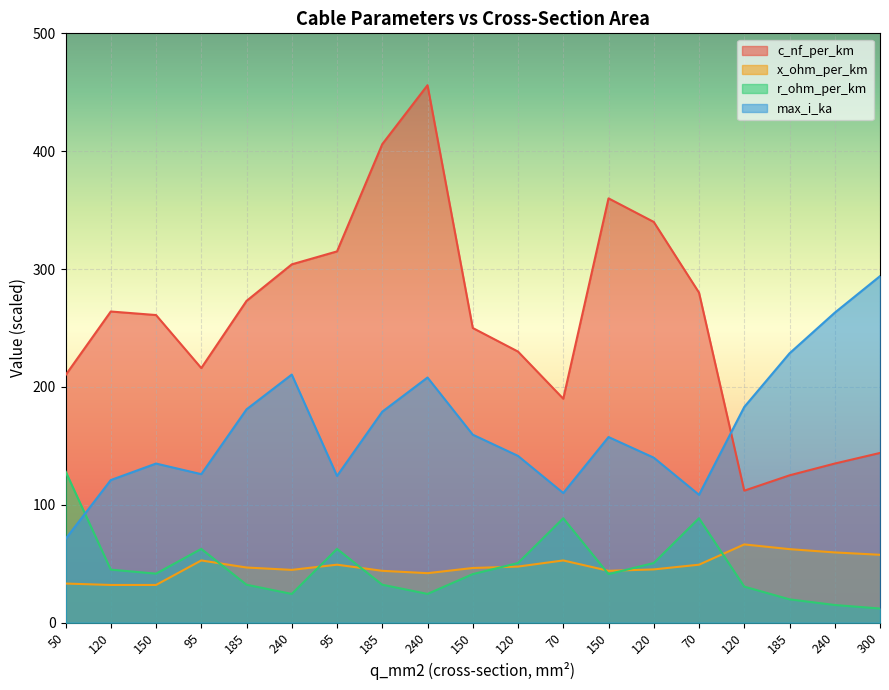

At which category does r_ohm_per_km reach its first local valley?

150